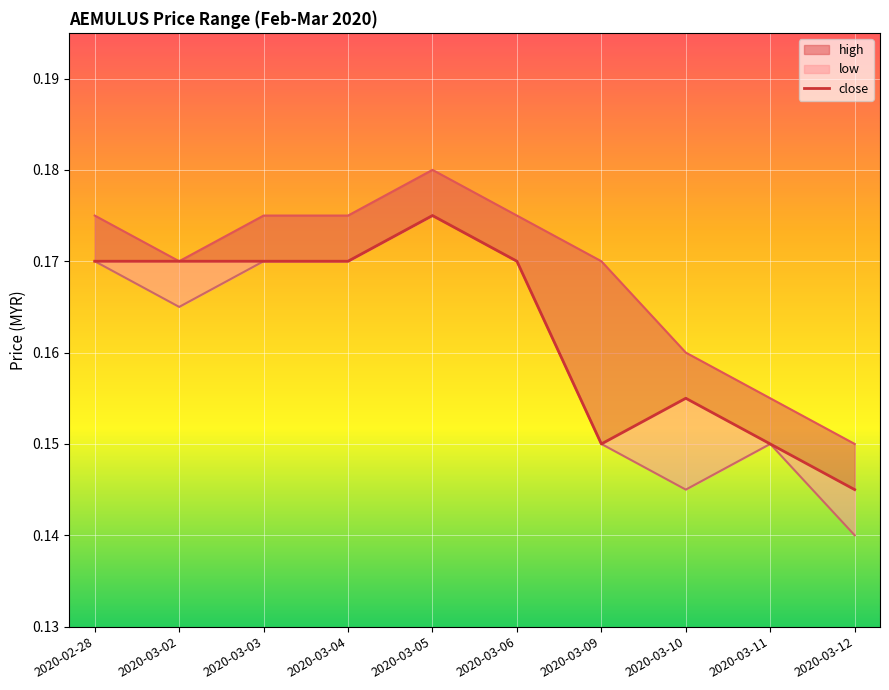

What is the average value?

0.2